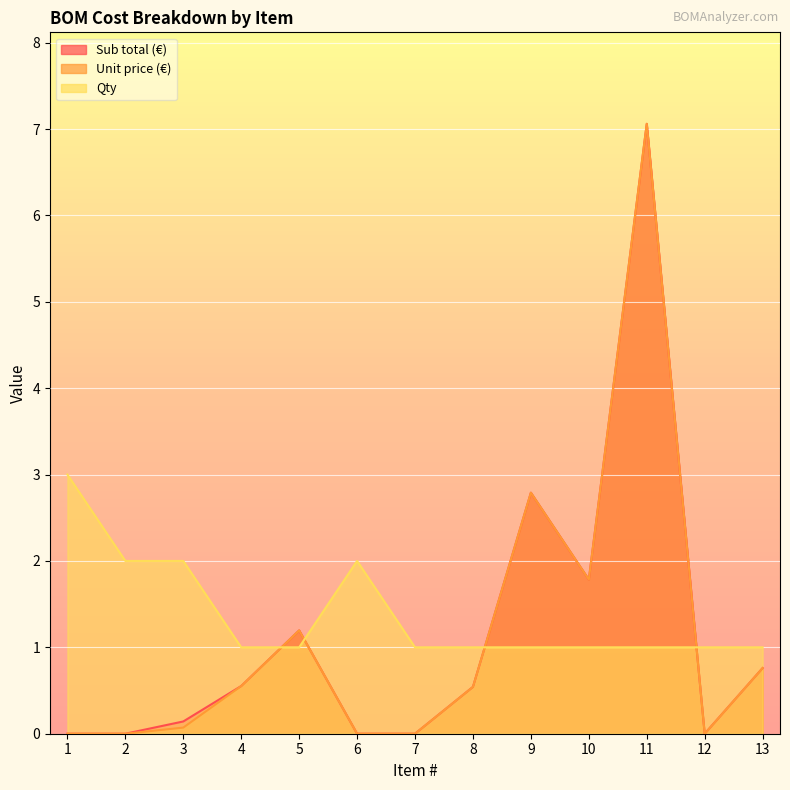

How many intersections are there between Unit price (€) and Qty?

4